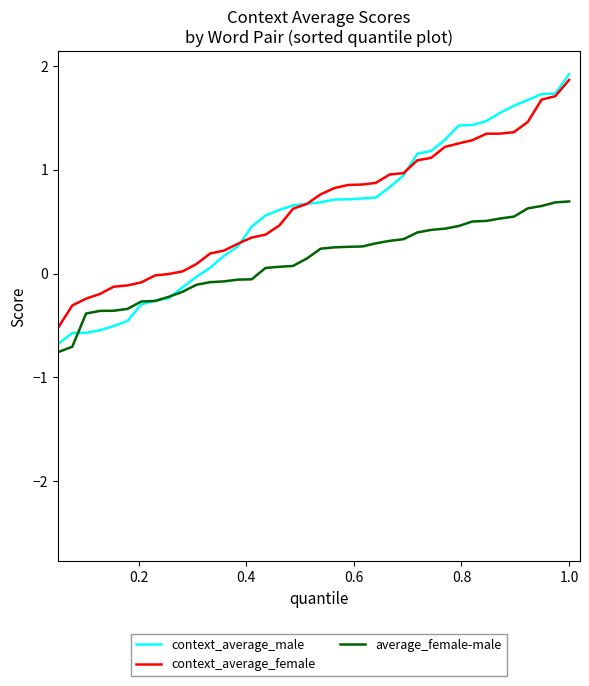

What is the highest value of the context_average_female series?

1.9